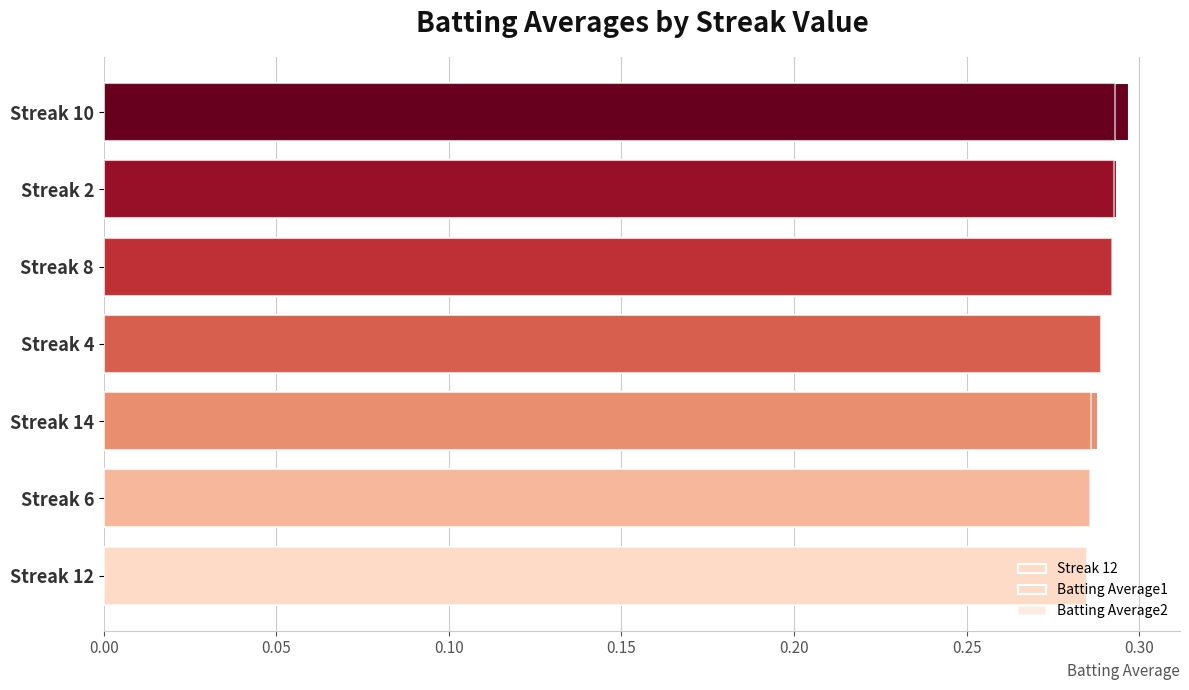

How many bars are there in total?

14